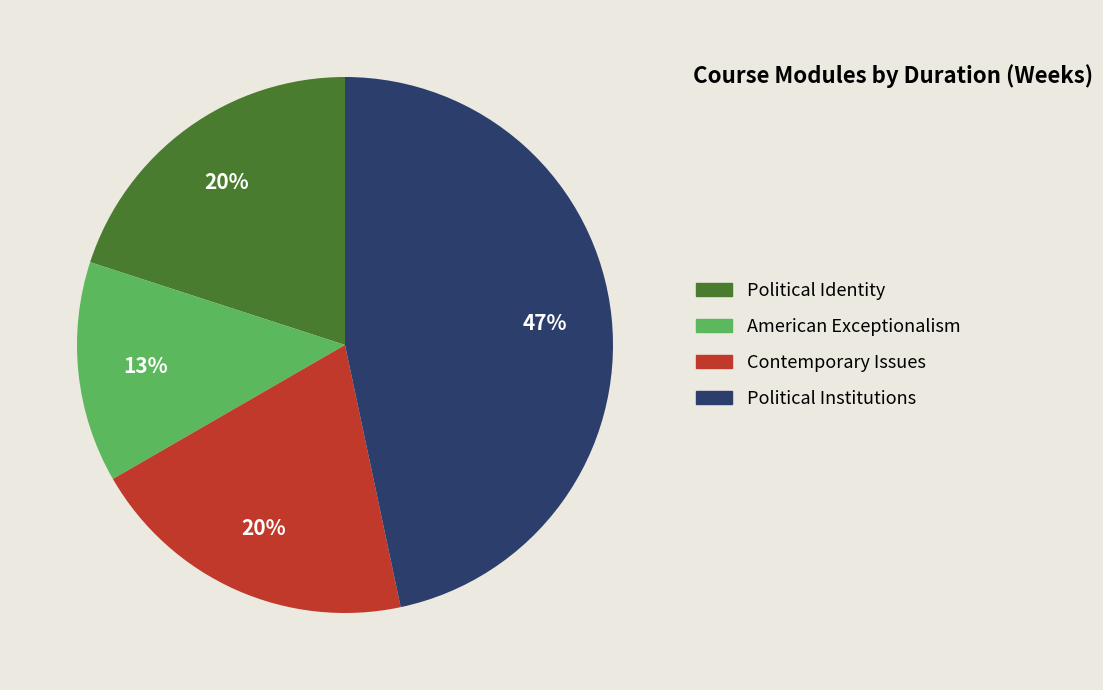

Approximately how many times larger is the value at American Exceptionalism compared to Political Institutions?

0.3